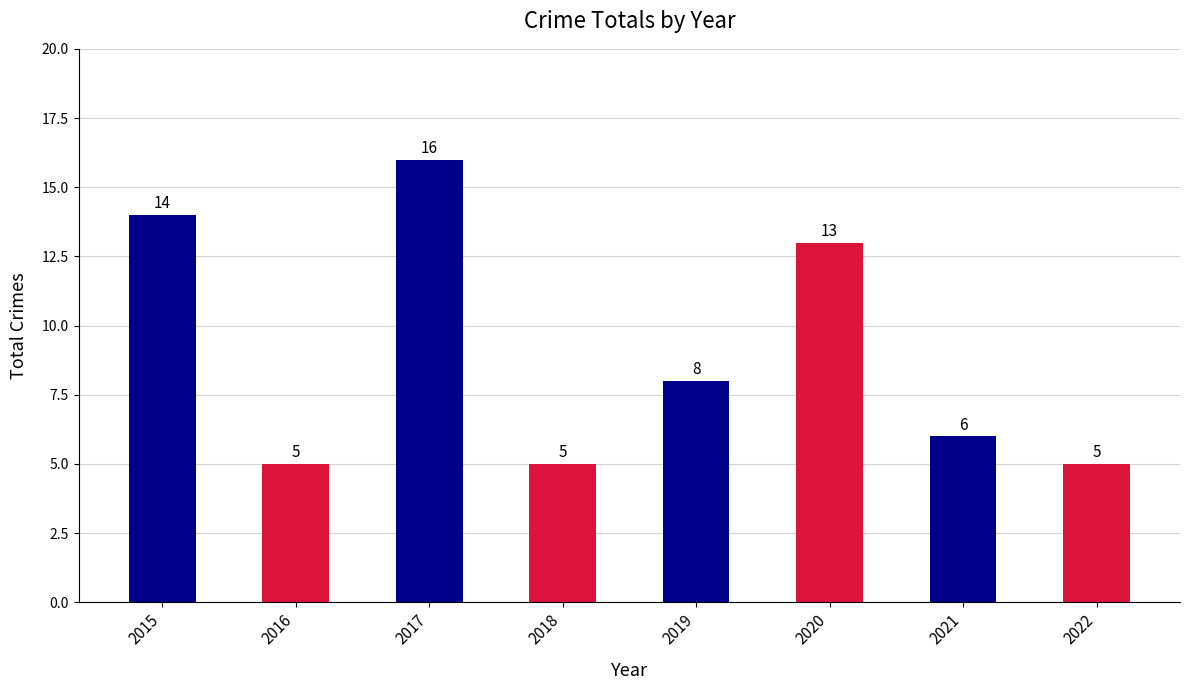

What is the average value?

9